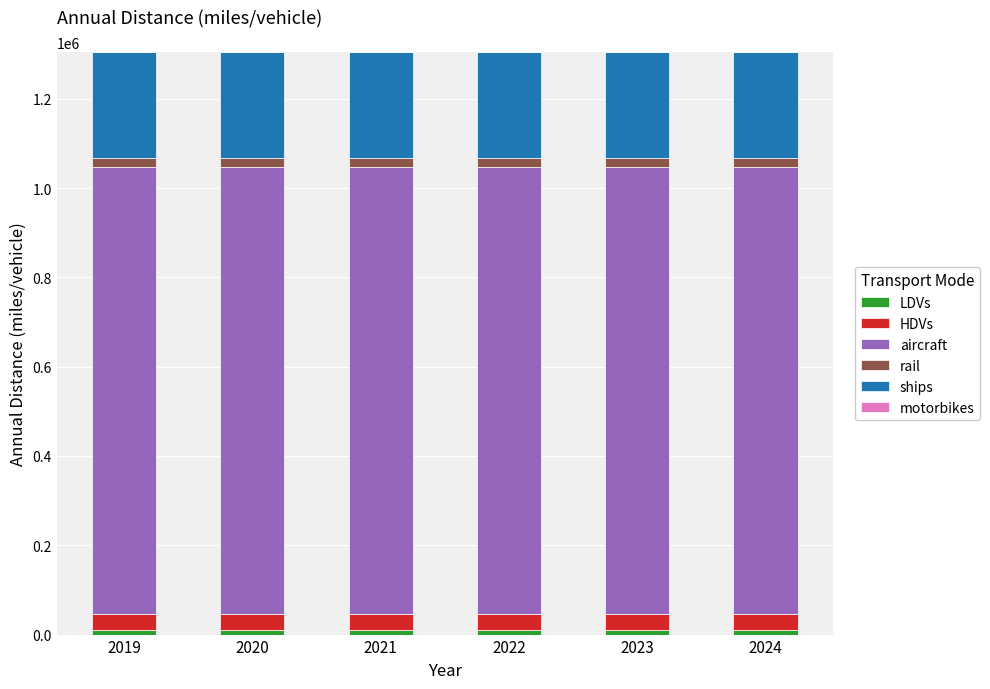

List the labels in order of rail value, smallest first.

2019, 2020, 2021, 2022, 2023, 2024